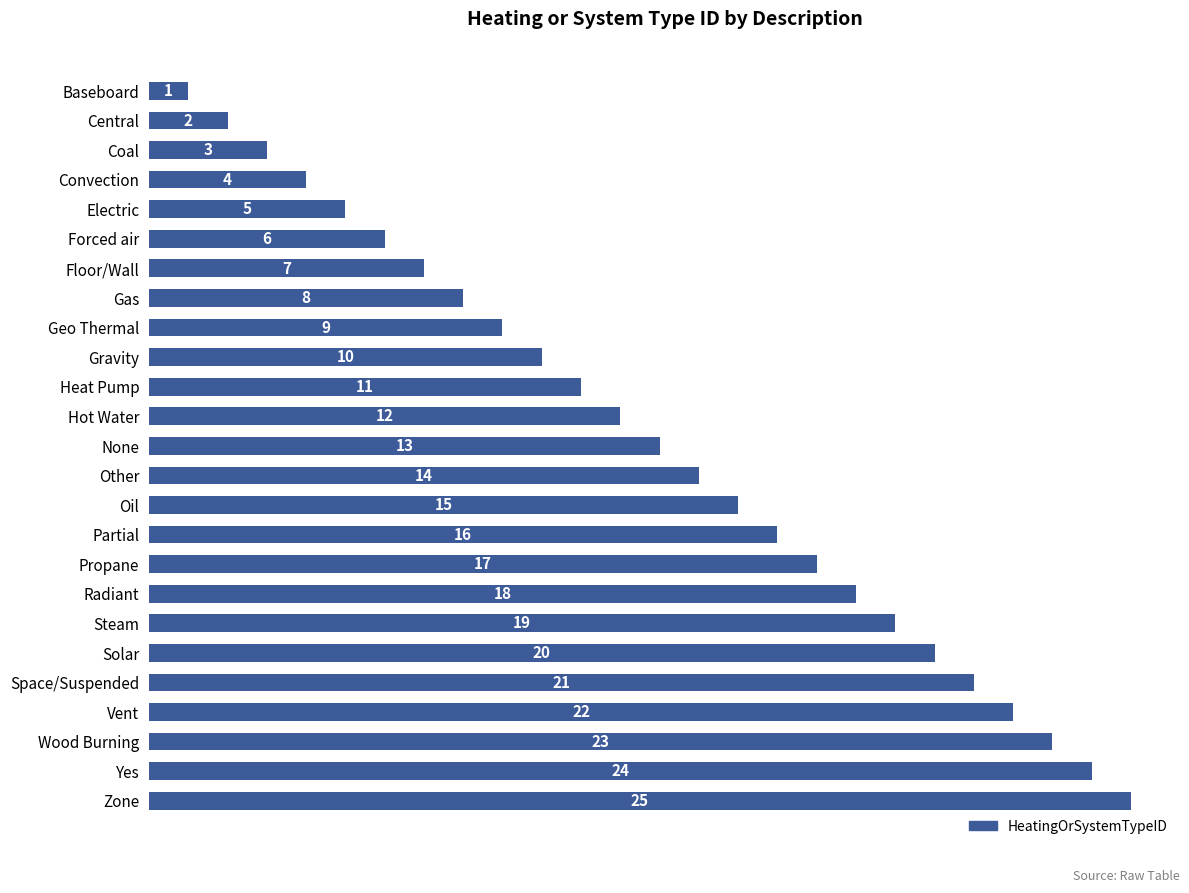

Rank the categories by value from highest to lowest.

Zone, Yes, Wood Burning, Vent, Space/Suspended, Solar, Steam, Radiant, Propane, Partial, Oil, Other, None, Hot Water, Heat Pump, Gravity, Geo Thermal, Gas, Floor/Wall, Forced air, Electric, Convection, Coal, Central, Baseboard